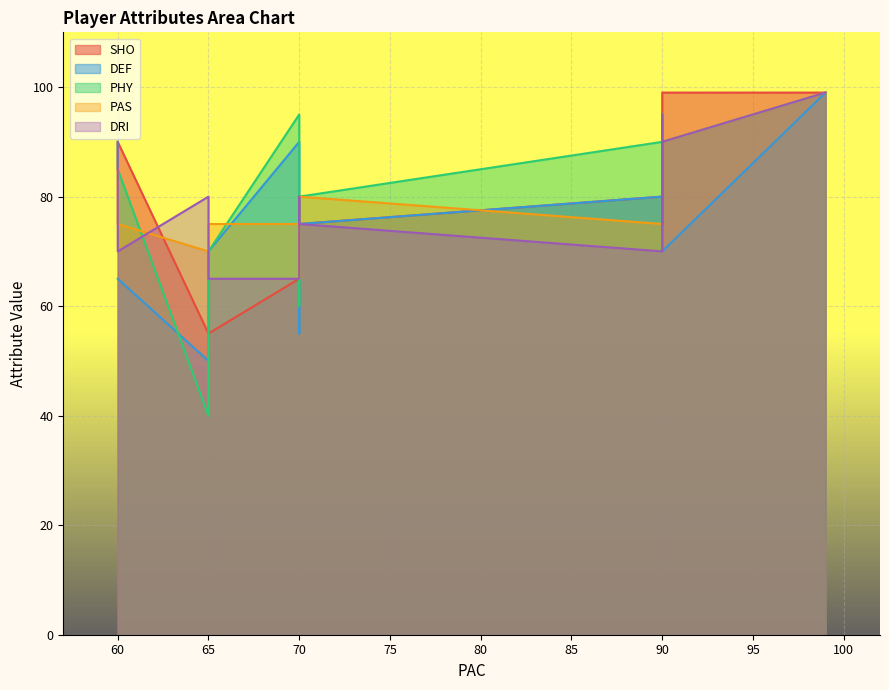

Which series has the largest total across all categories?

PHY